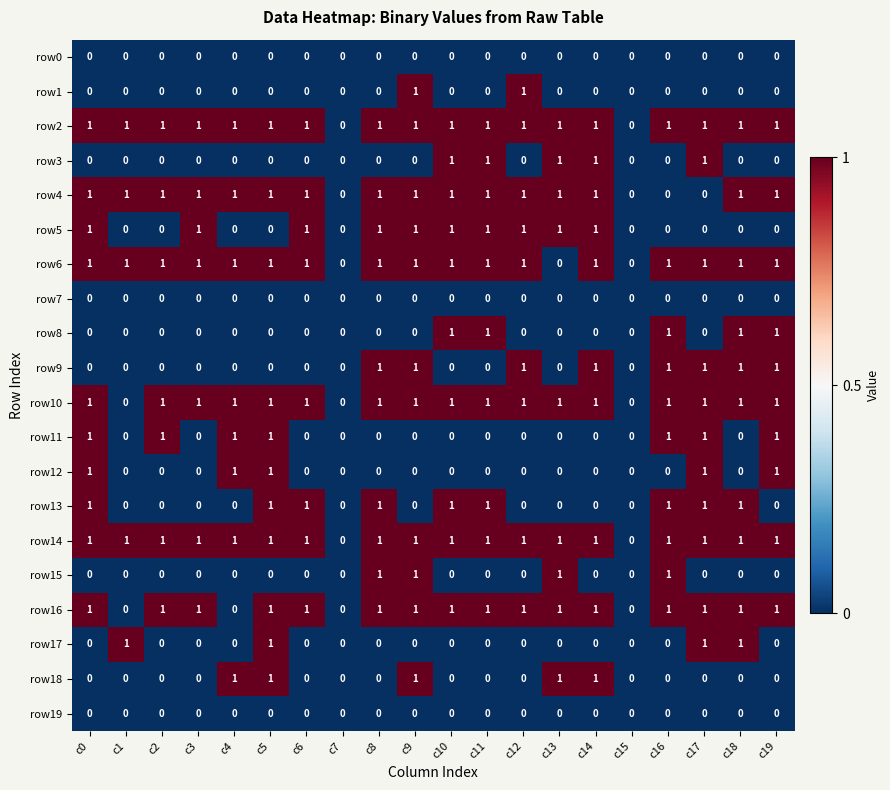

Count the row12 values in the range 0 to 1.

20